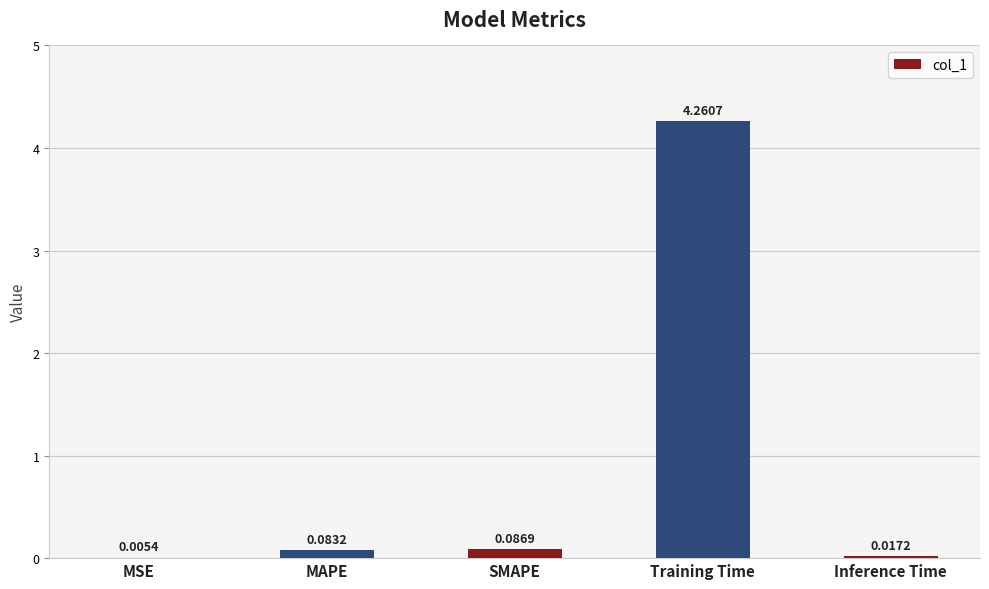

What is the sum of all values?

4.5